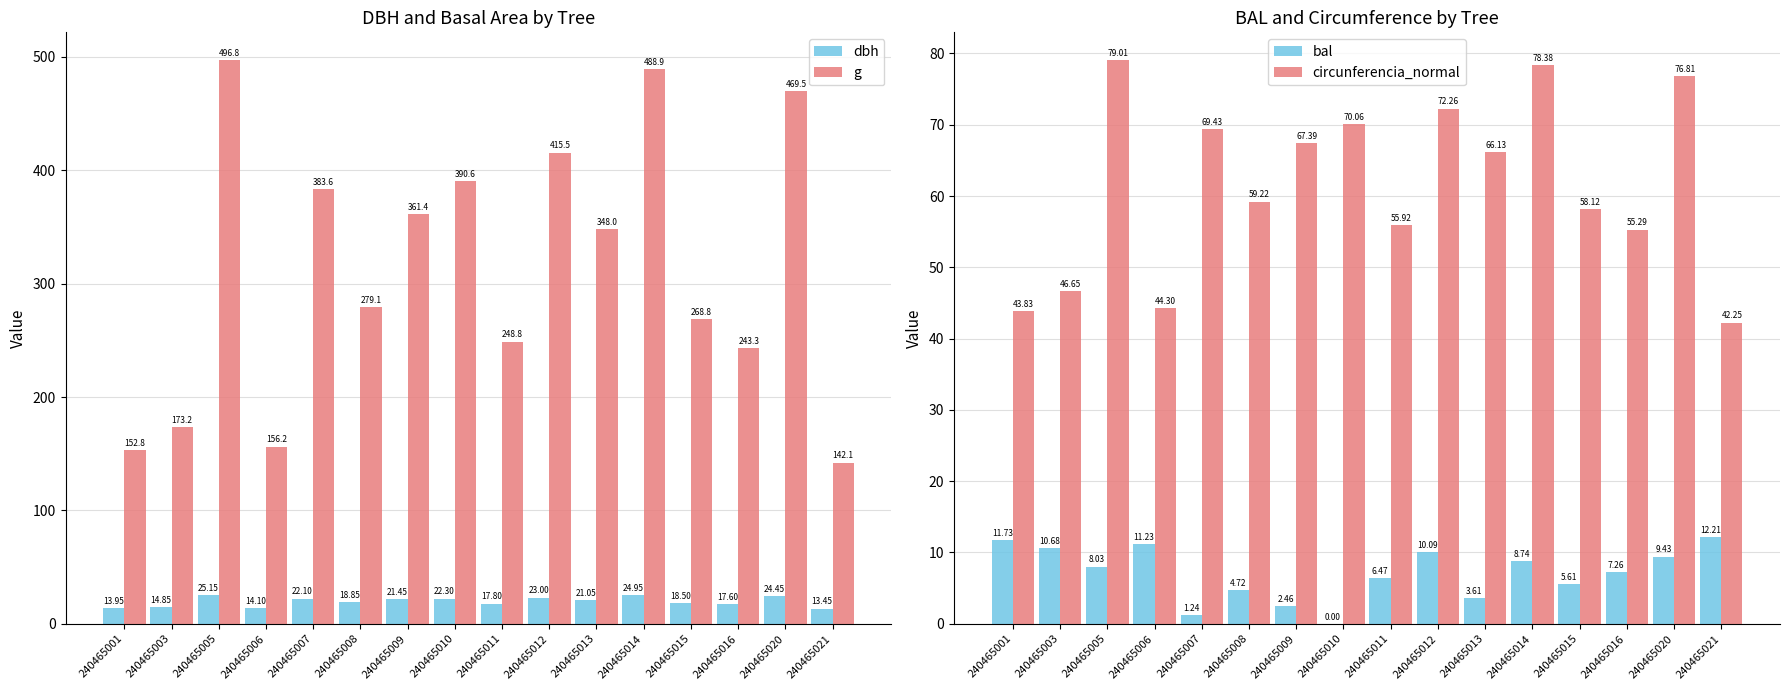

List the labels in order of g value, smallest first.

240465021, 240465001, 240465006, 240465003, 240465016, 240465011, 240465015, 240465008, 240465013, 240465009, 240465007, 240465010, 240465012, 240465020, 240465014, 240465005